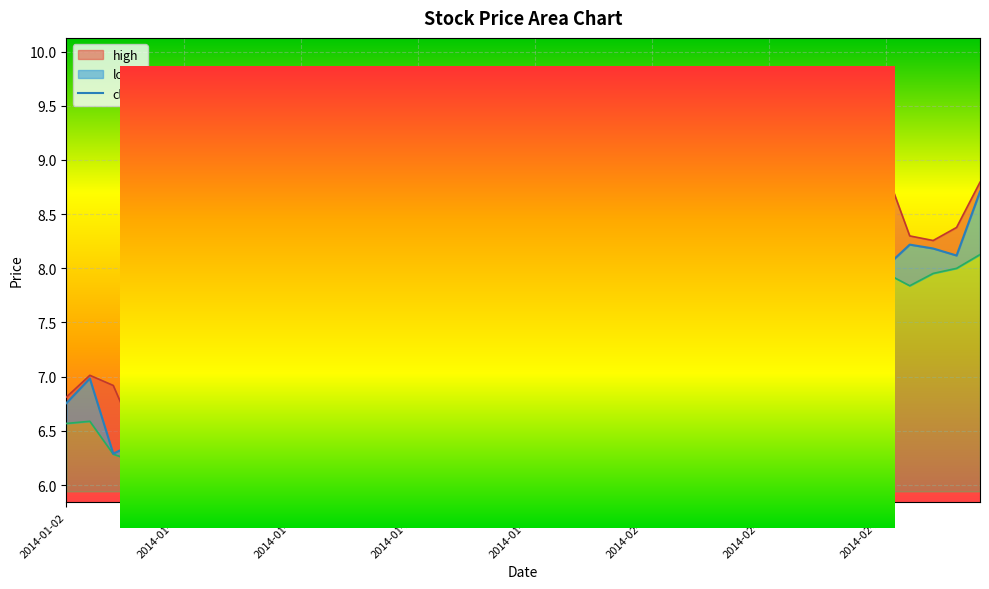

What is the sum of all values?

304.8